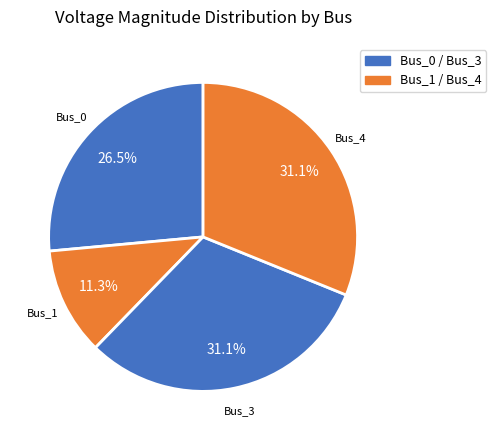

Between Bus_1 and Bus_4, which is larger?

Bus_4